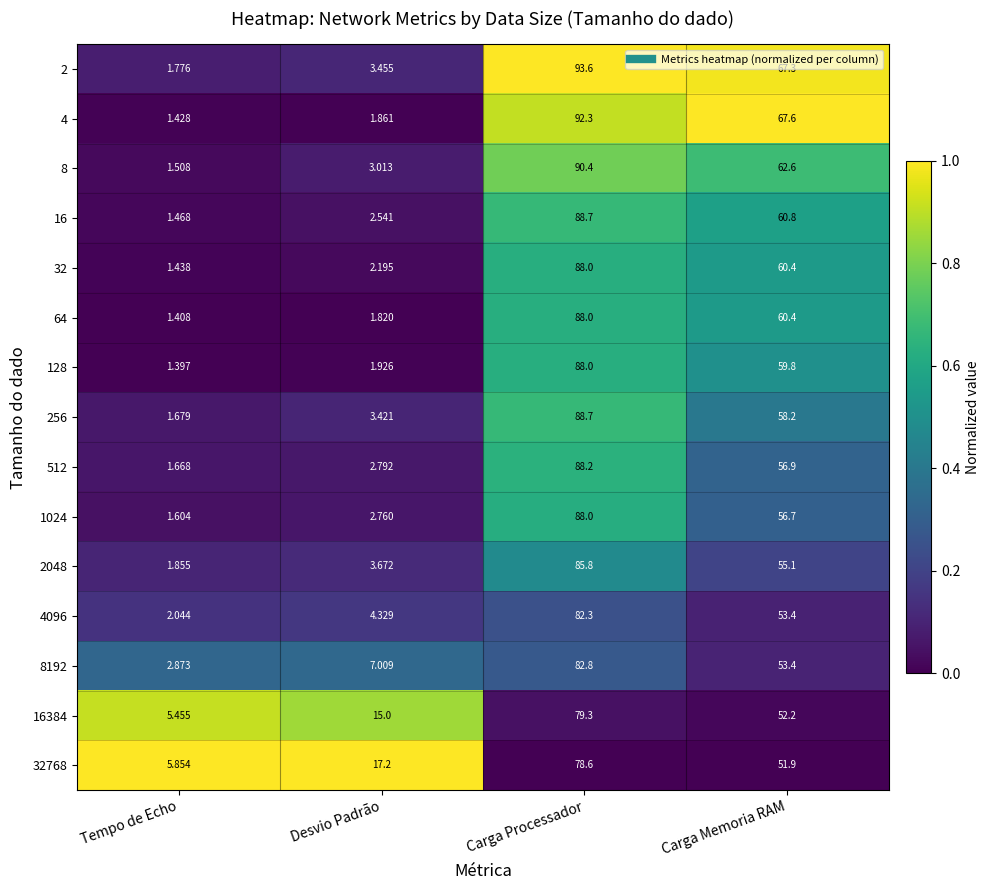

At which label is 2 closest to 47?

Carga Memoria RAM